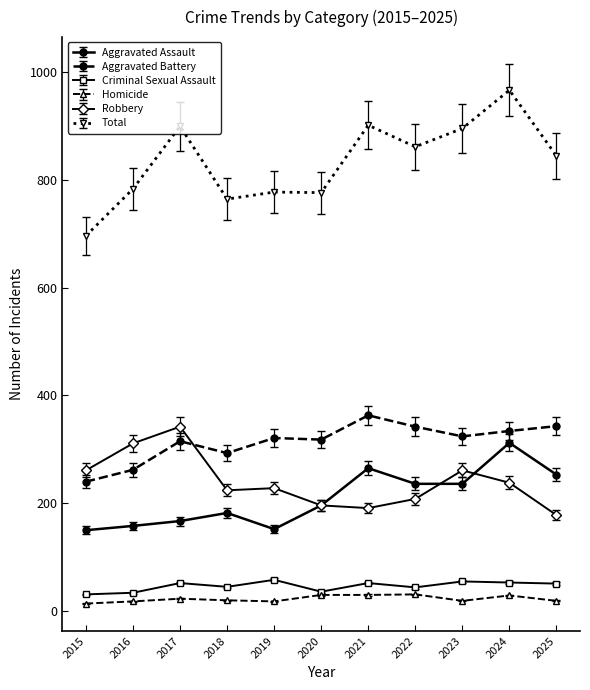

True or false: Aggravated Battery and Criminal Sexual Assault cross at least once.

False